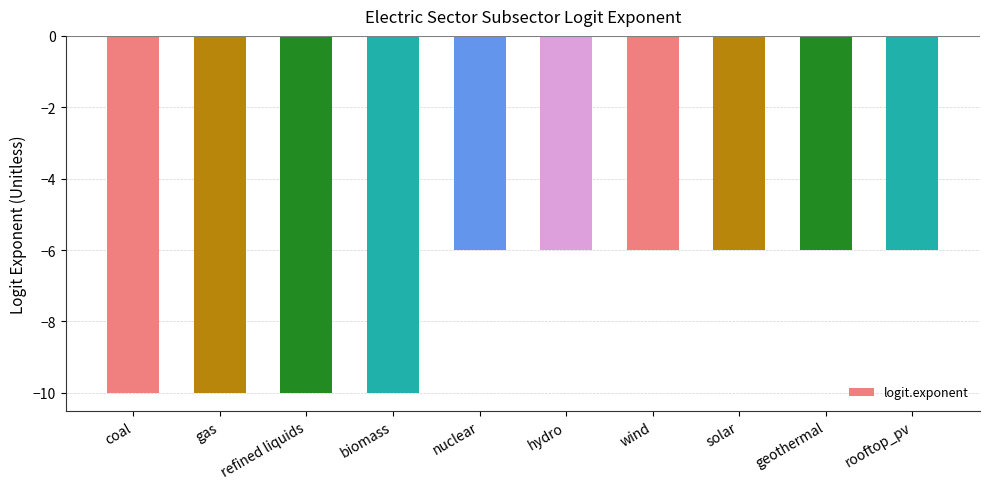

Is it true that the value at refined liquids is -10?

True